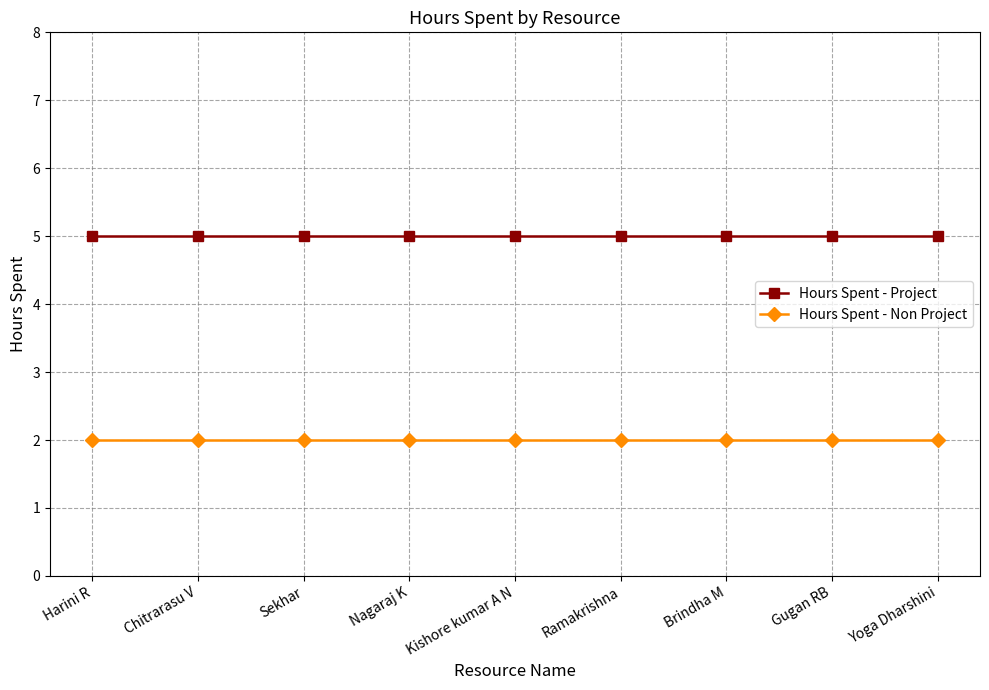

The Hours Spent - Non Project series shows 2 at Gugan RB. True or false?

True